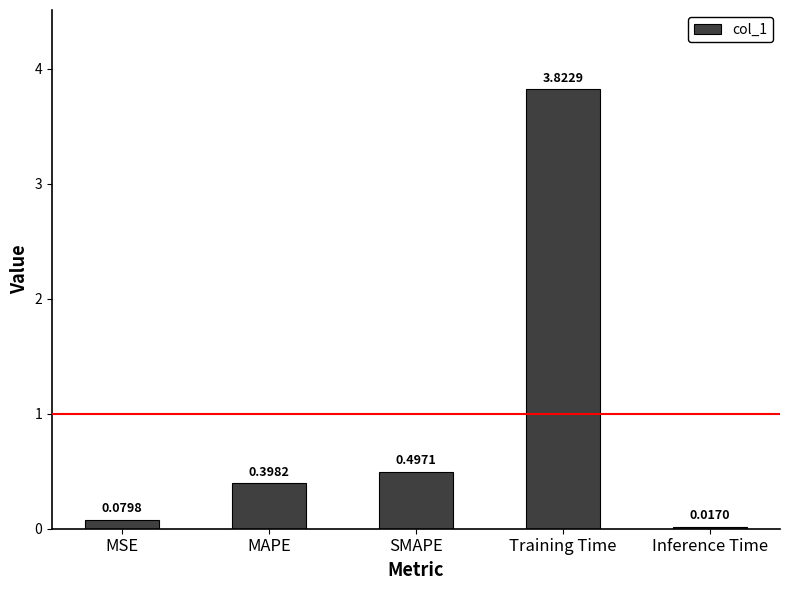

Are the bars horizontal?

No